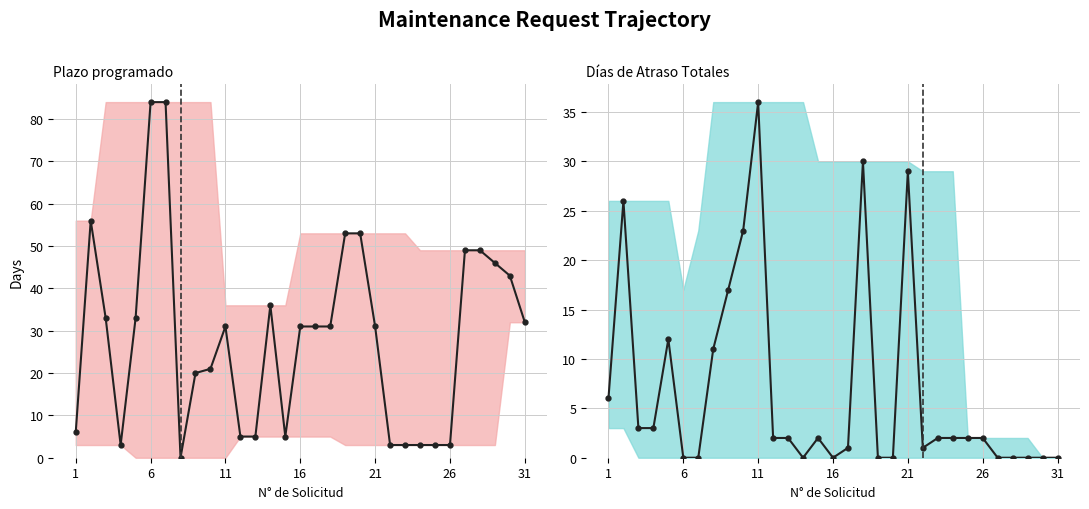

True or false: Plazo programado has a value of 5 at 22.

False